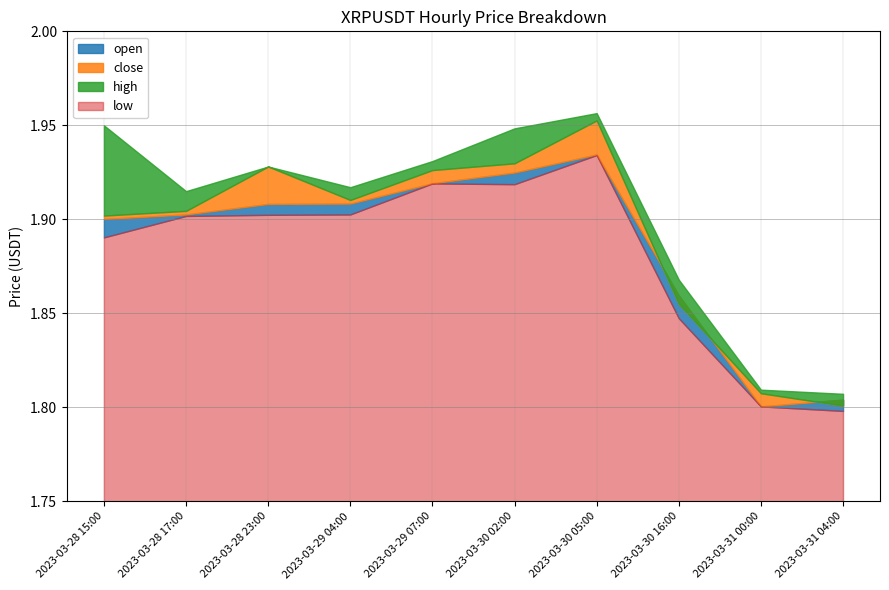

Is the value of close at 2023-03-29 07:00 greater than the value of high at 2023-03-30 16:00?

Yes